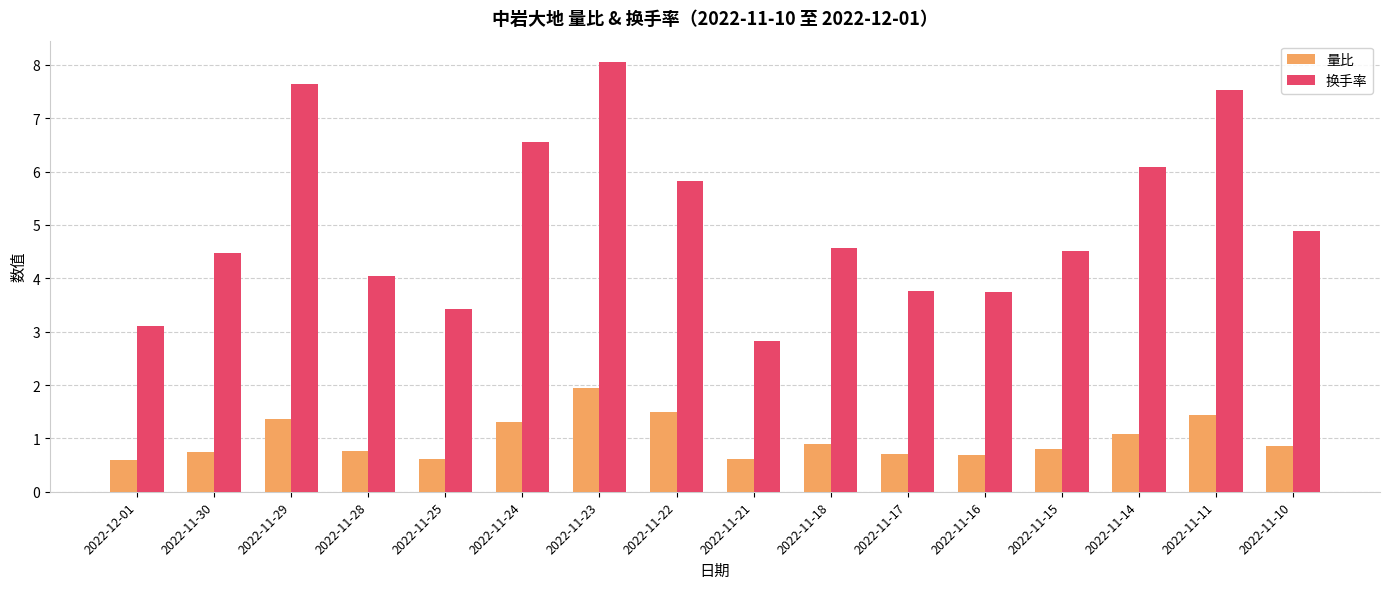

Is the value of 量比 at 2022-11-14 greater than the value of 换手率 at 2022-11-23?

No